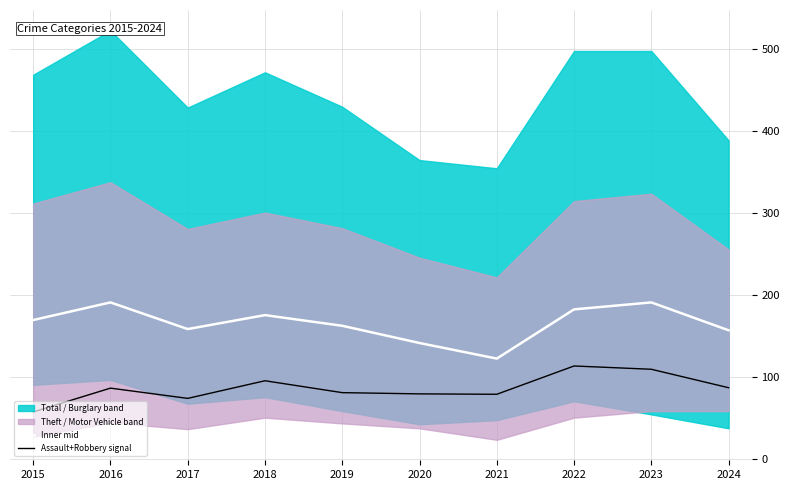

How many interior local peaks does the Assault+Robbery signal series have?

3